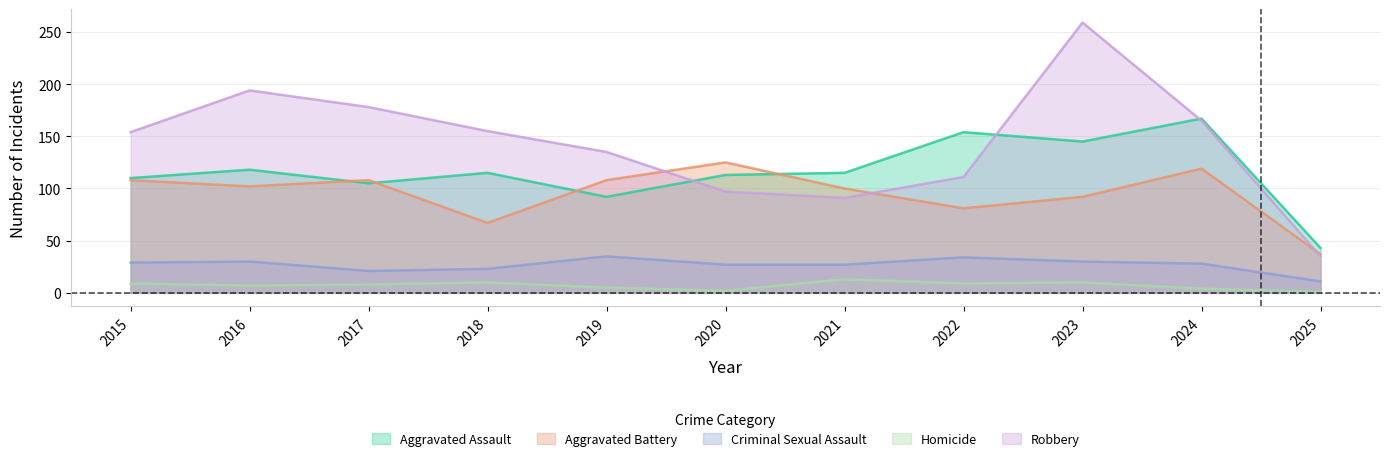

Count the number of data series in this chart.

5